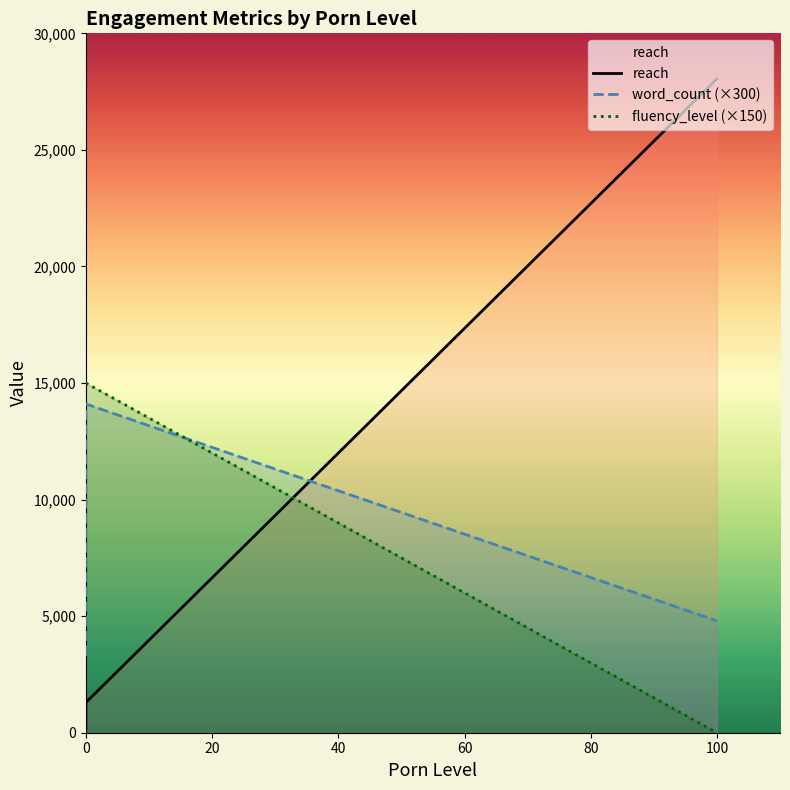

What is the sum of all word_count (×300) values?

22200